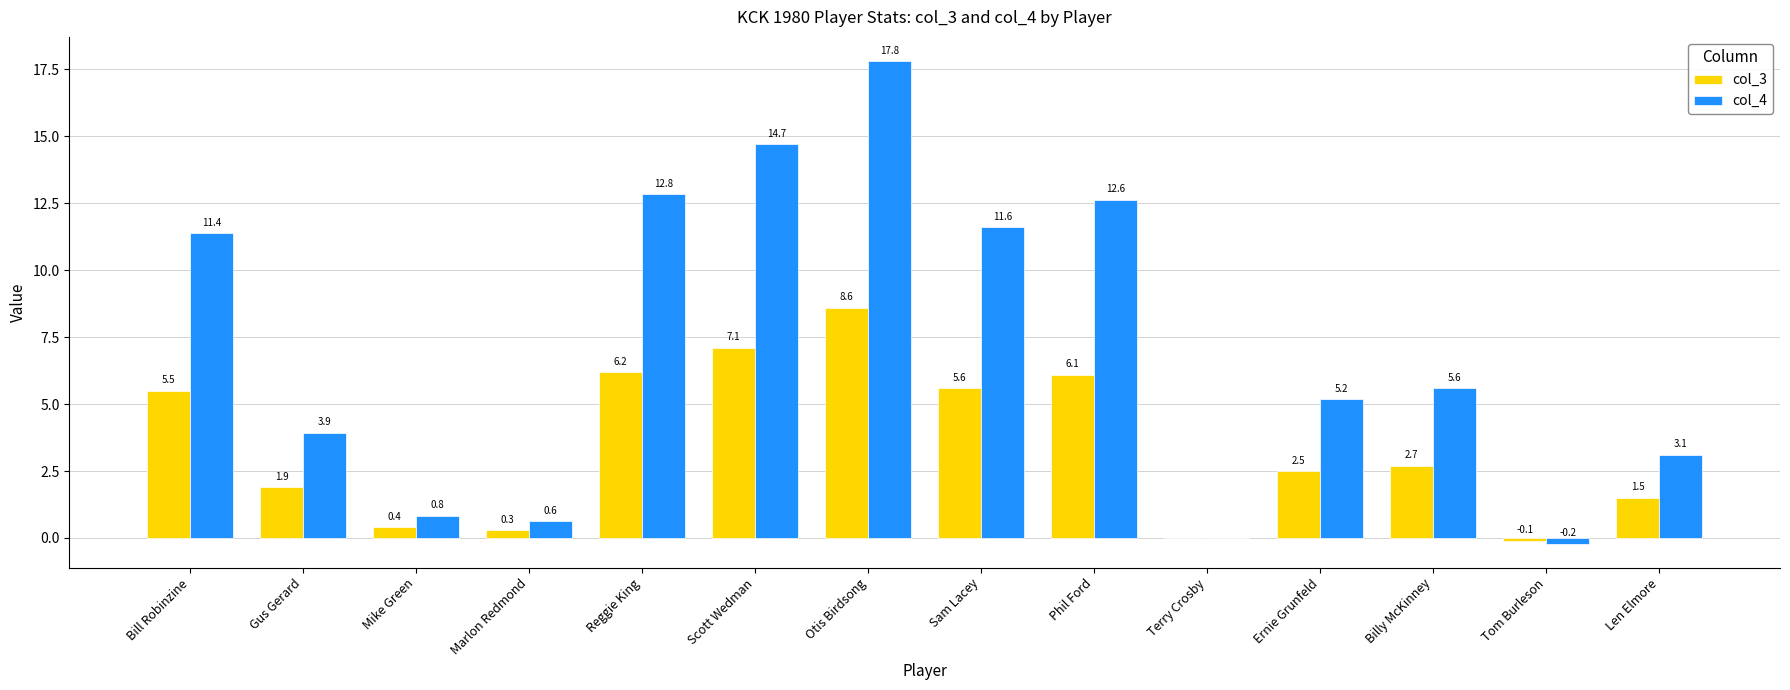

Which series changed the most between Marlon Redmond and Reggie King?

col_4